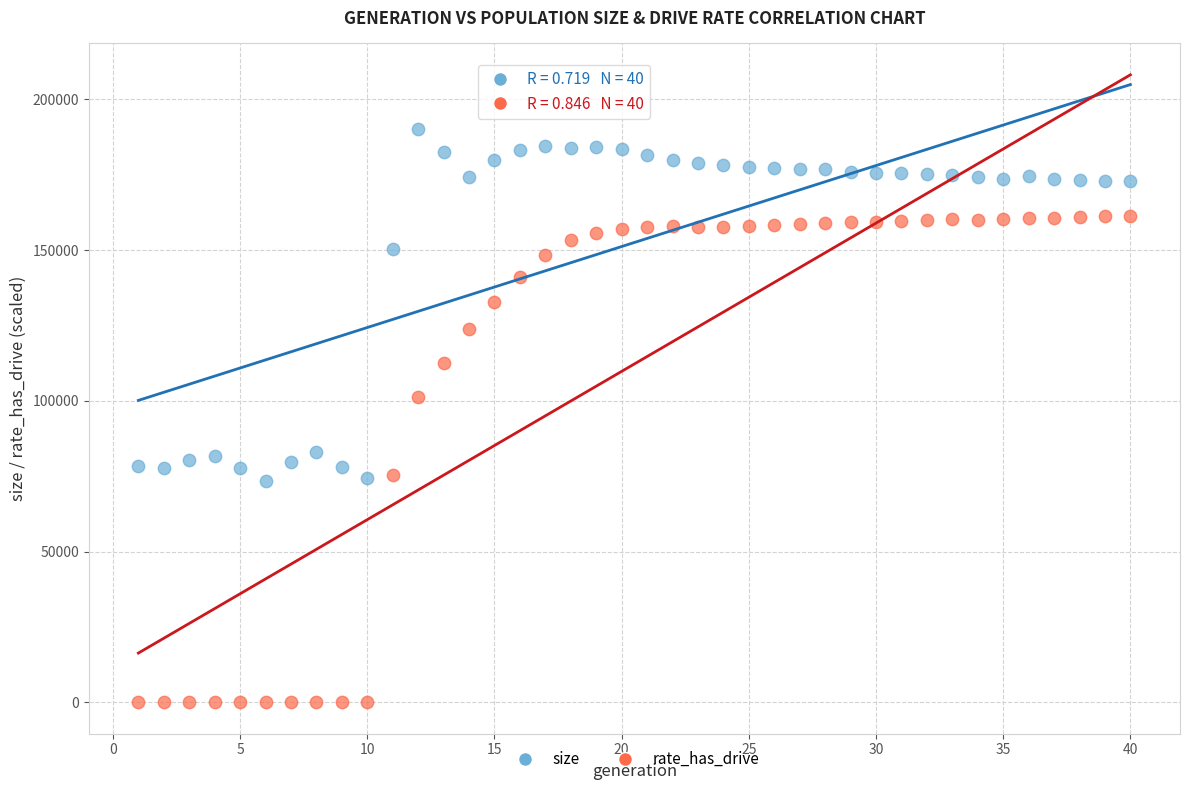

Across all data points, what is the range of Y values (max minus min)?

190174.0